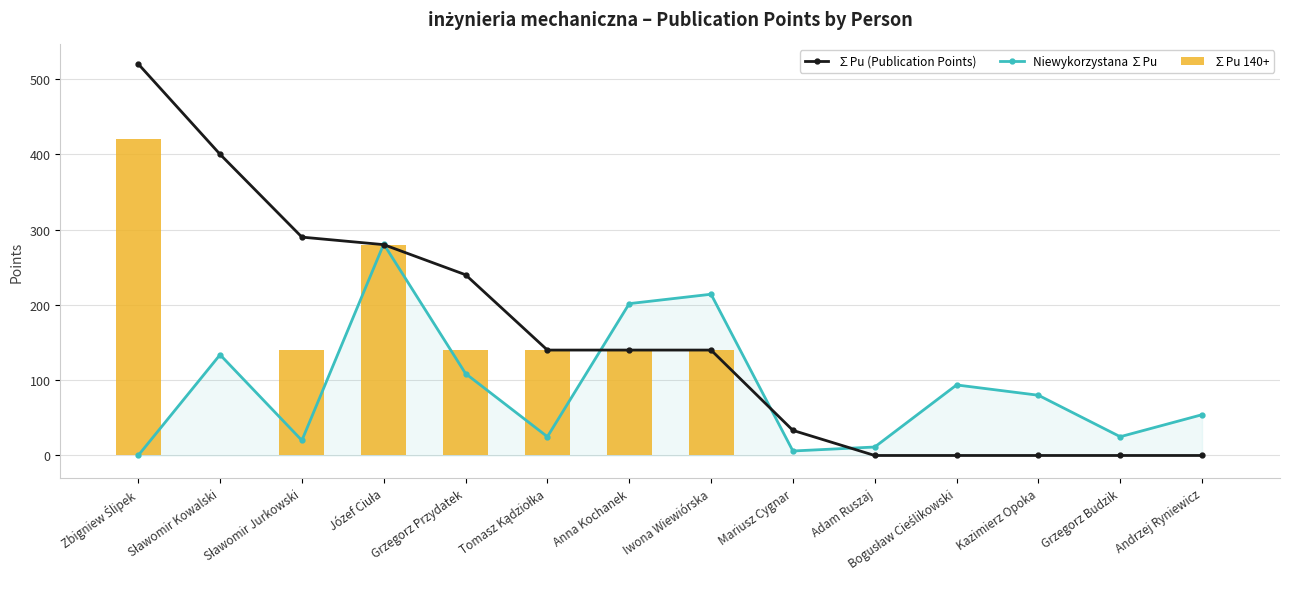

What are all the series names shown in the legend?

∑Pu (Publication Points), Niewykorzystana ∑Pu, ∑Pu 140+